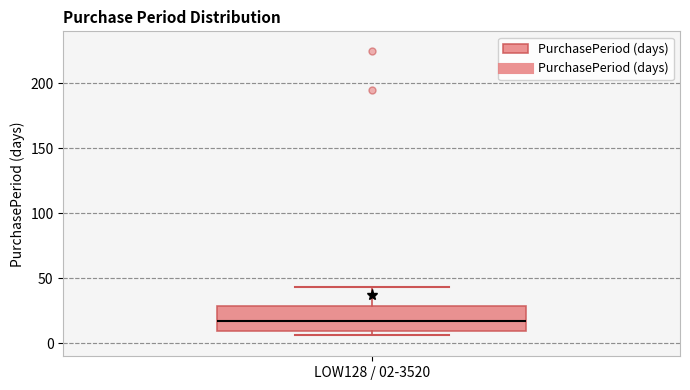

Where is the upper edge of the box for LOW128 / 02-3520 on the y-axis? The values are not printed on the chart, so give them approximately, as read against the axis.

30